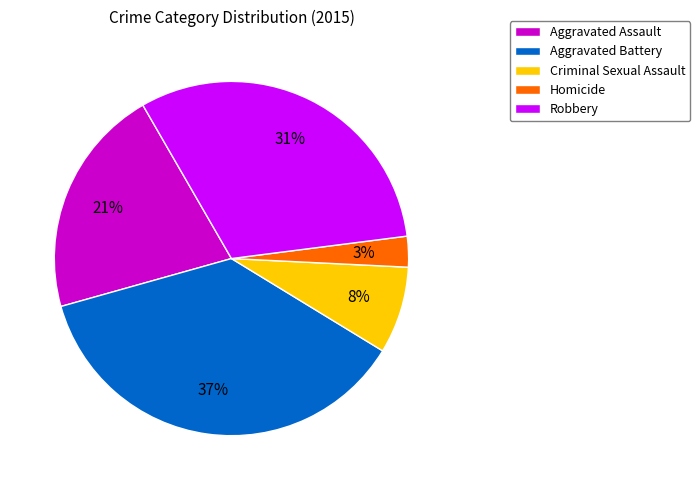

True or false: Aggravated Battery accounts for 37% of the total.

True